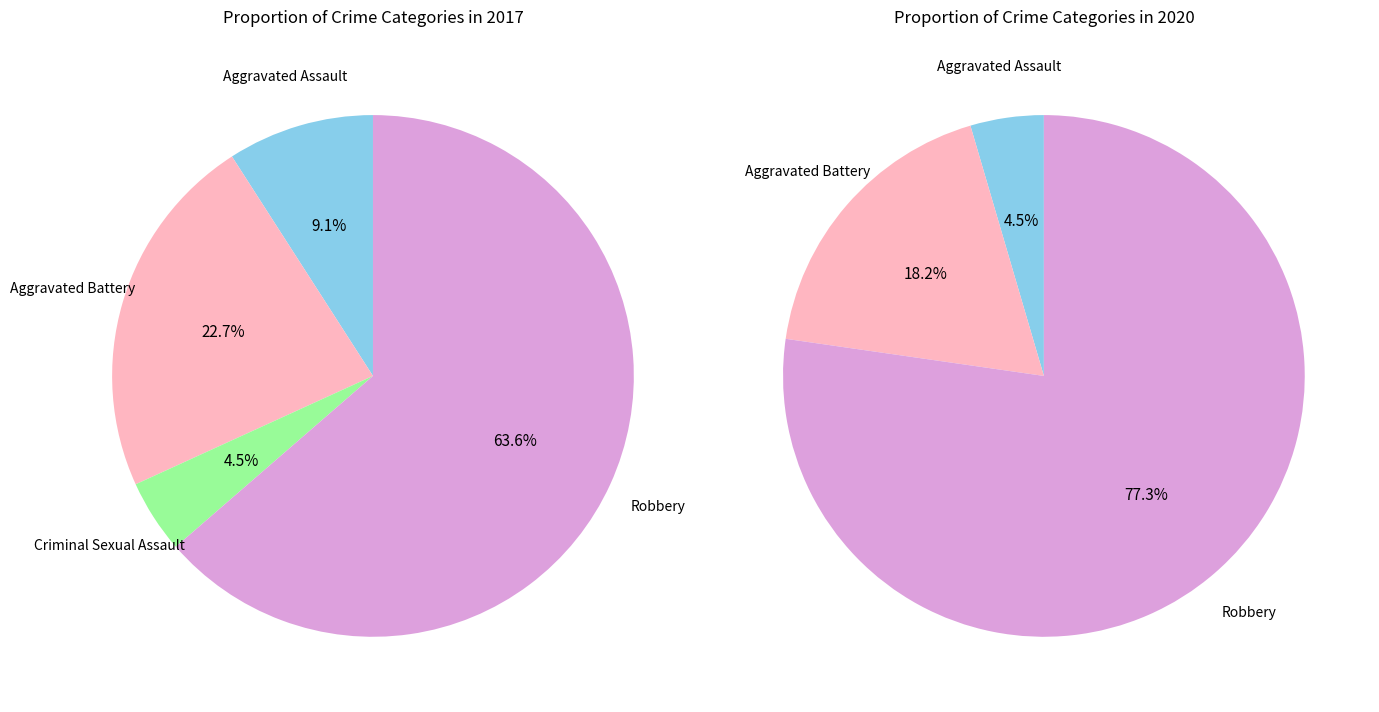

What portion of the pie excludes Aggravated Battery?

77.3%